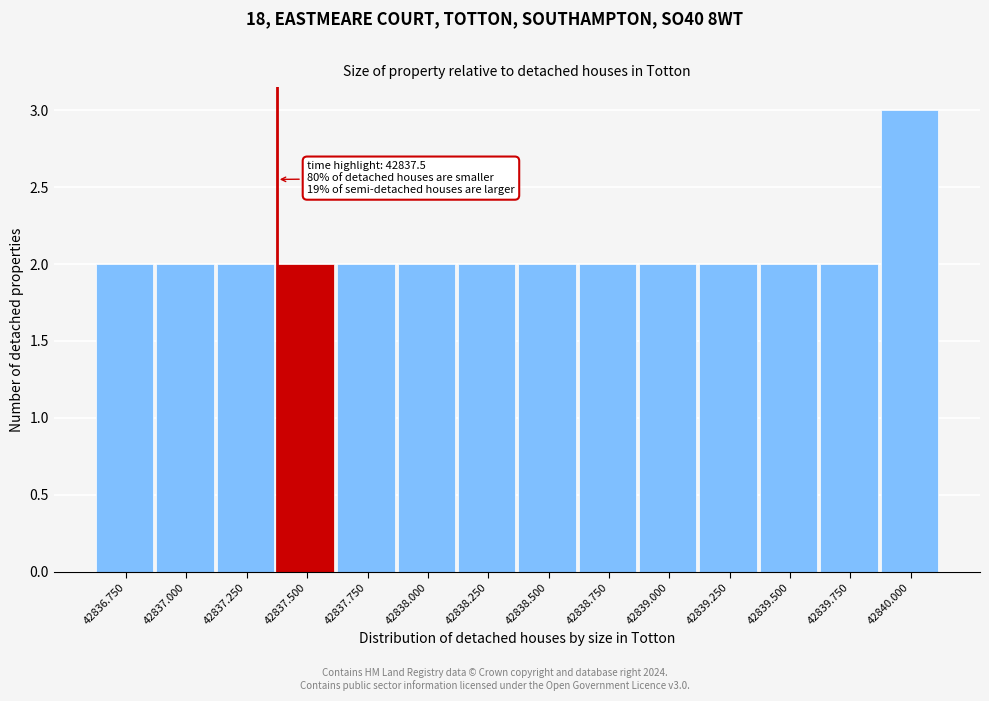

Reading left to right, list all the values displayed in this chart.

42836.750=2	42837.000=2	42837.250=2	42837.500=2	42837.750=2	42838.000=2	42838.250=2	42838.500=2	42838.750=2	42839.000=2	42839.250=2	42839.500=2	42839.750=2	42840.000=3